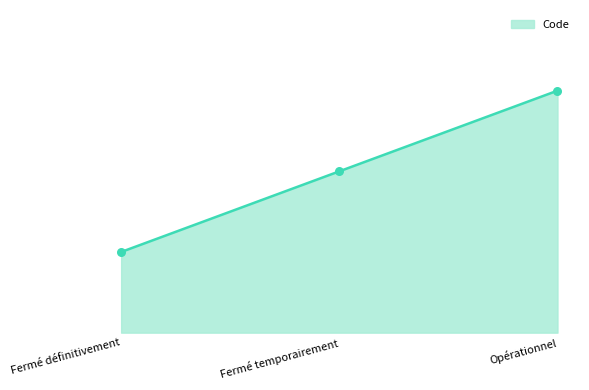

What is the ratio of the value at Fermé définitivement to the value at Opérationnel?

0.3